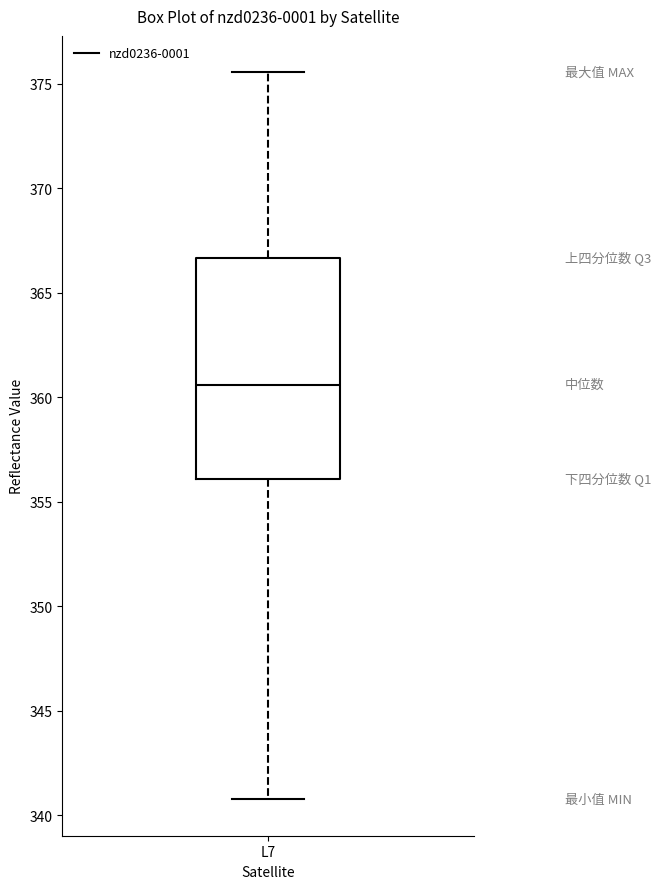

Read this box plot against the y-axis: the position of the median line, the range covered by the box, and the ends of both whiskers. The values are not printed on the chart, so give them approximately, as read against the axis.

median 360.5, box 356.0 to 366.5, whiskers 340.5 to 375.5